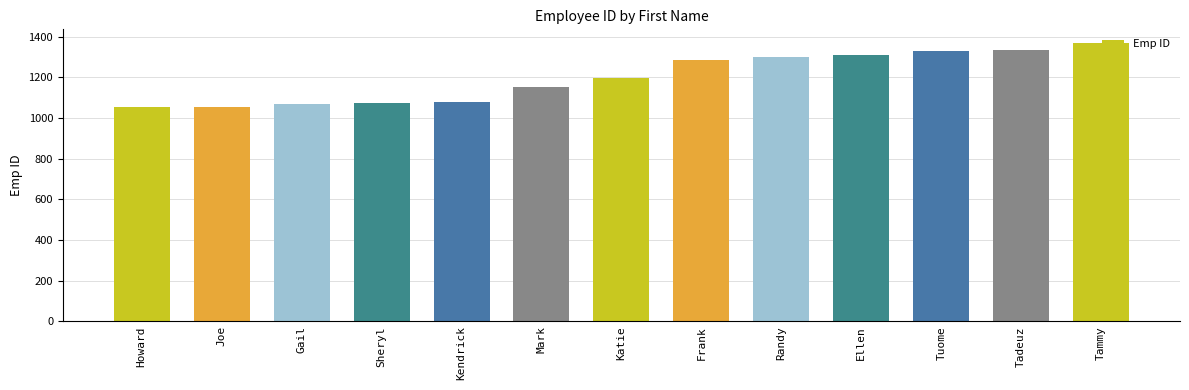

What is the ratio of the value at Ellen to the value at Tuome?

1.0